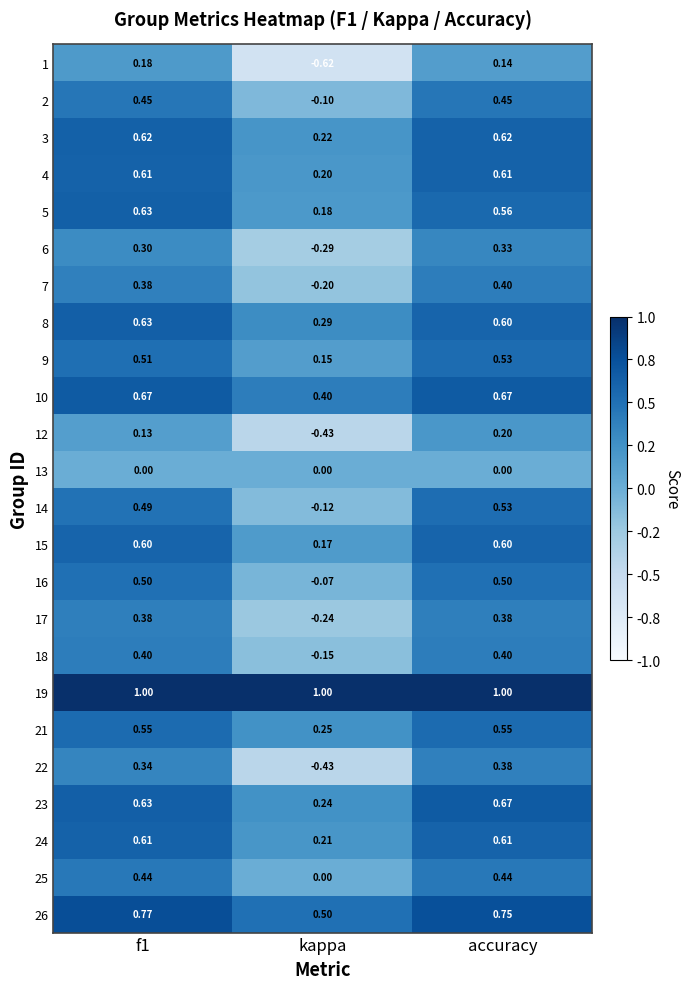

At which category is the sum across all series the highest?

accuracy